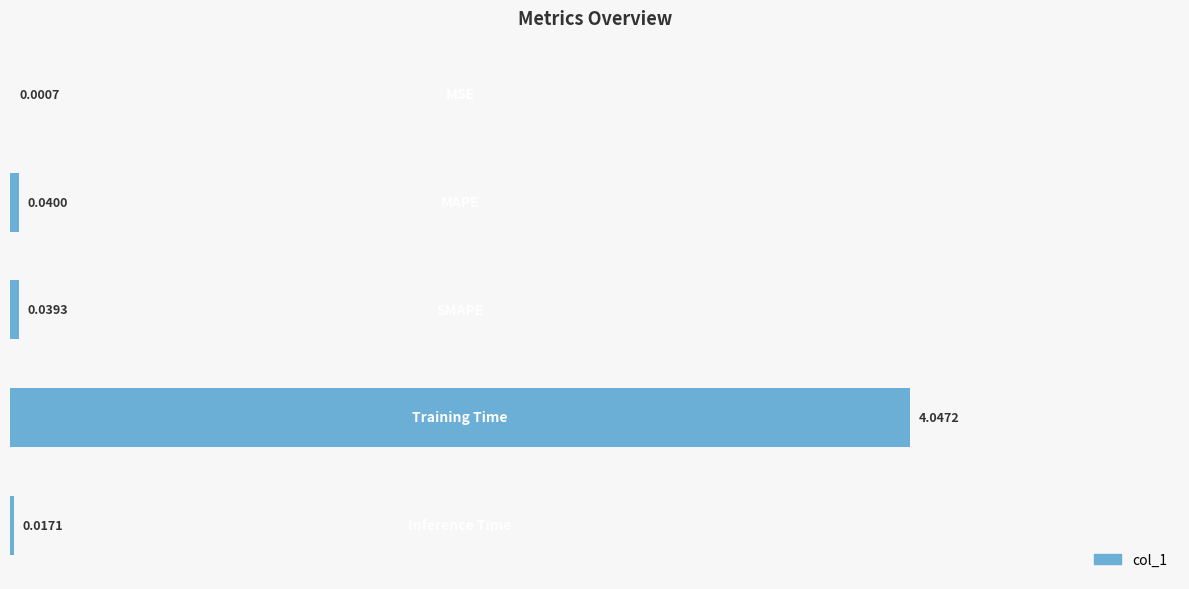

How many categories are shown in the chart?

5